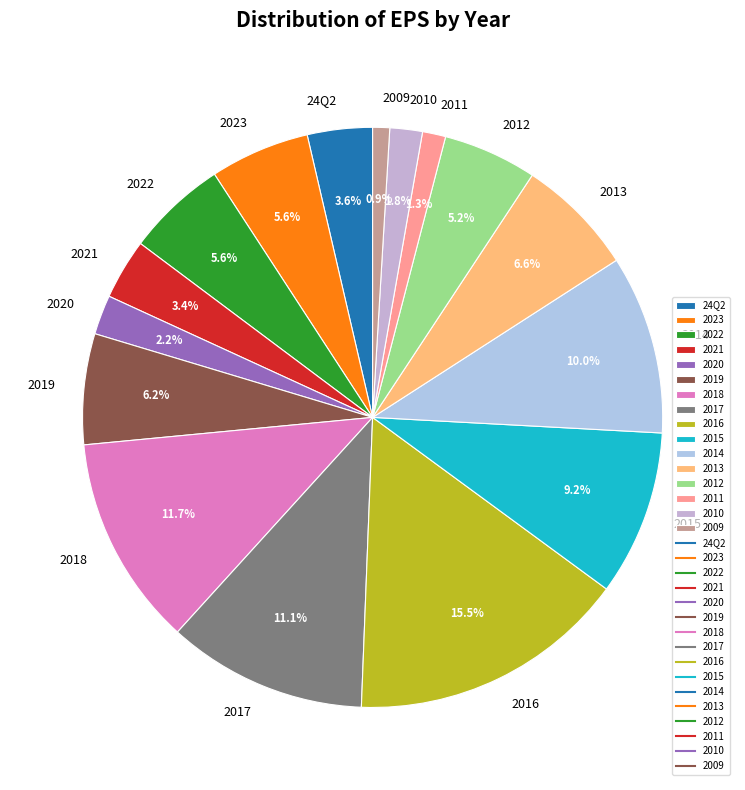

To the nearest percent, what is the difference between the largest and smallest slice percentages?

15%